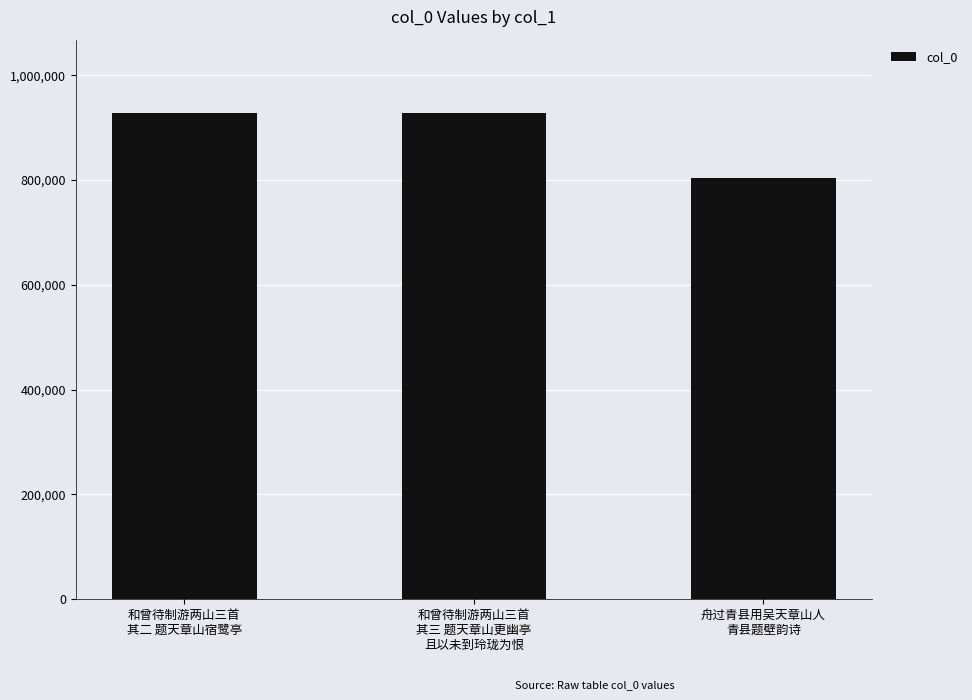

Between 和曾待制游两山三首
其三 题天章山更幽亭
且以未到玲珑为恨 and 舟过青县用吴天章山人
青县题壁韵诗, which is larger?

和曾待制游两山三首
其三 题天章山更幽亭
且以未到玲珑为恨